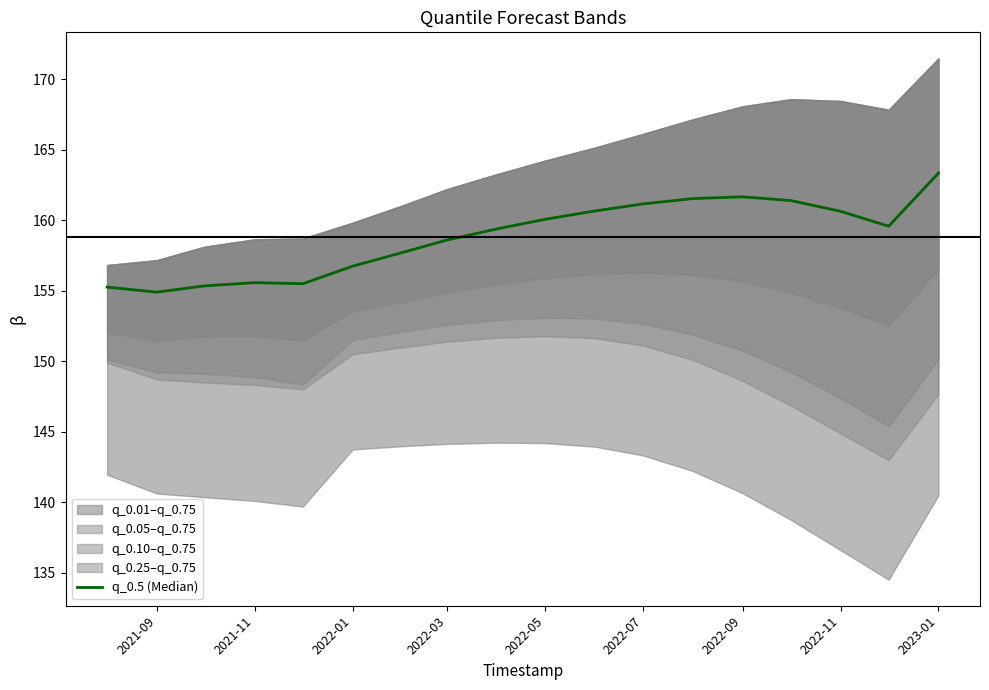

What is the difference between the maximum and minimum values?

8.4